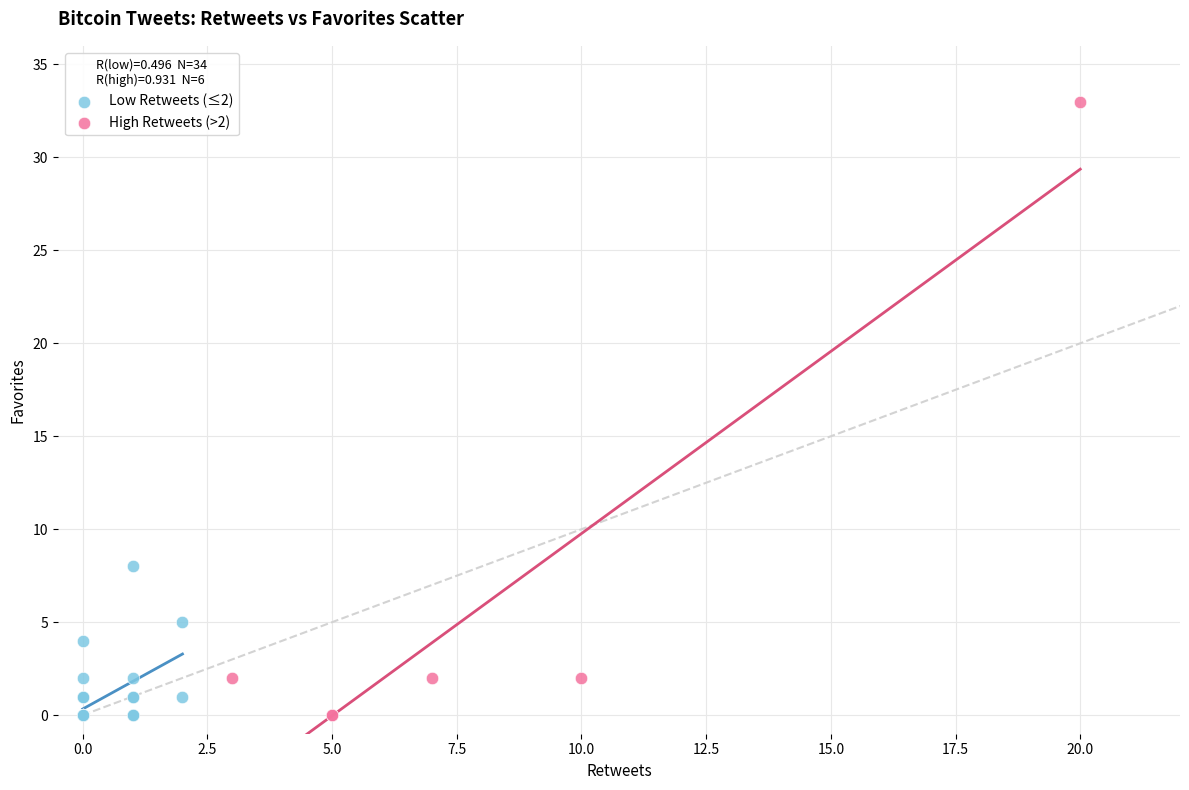

Which series reaches the maximum Y coordinate?

High Retweets (>2)